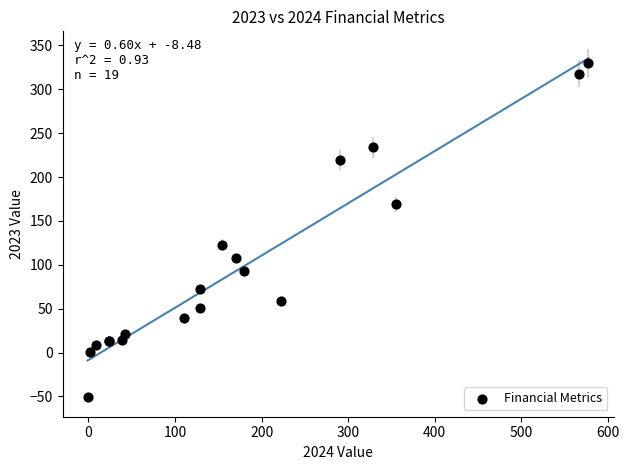

What Y value in the scatter plot is closest to 139?

122.7